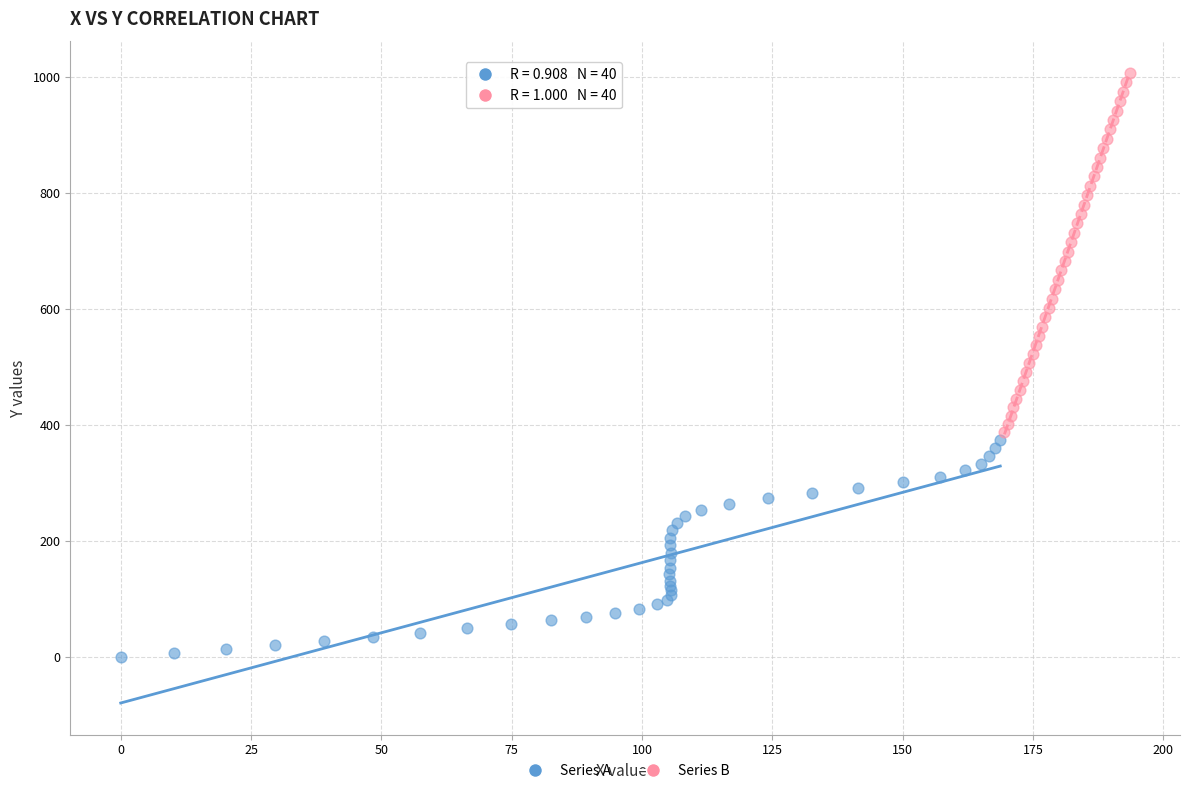

Which series contains the lowest Y value?

Series A